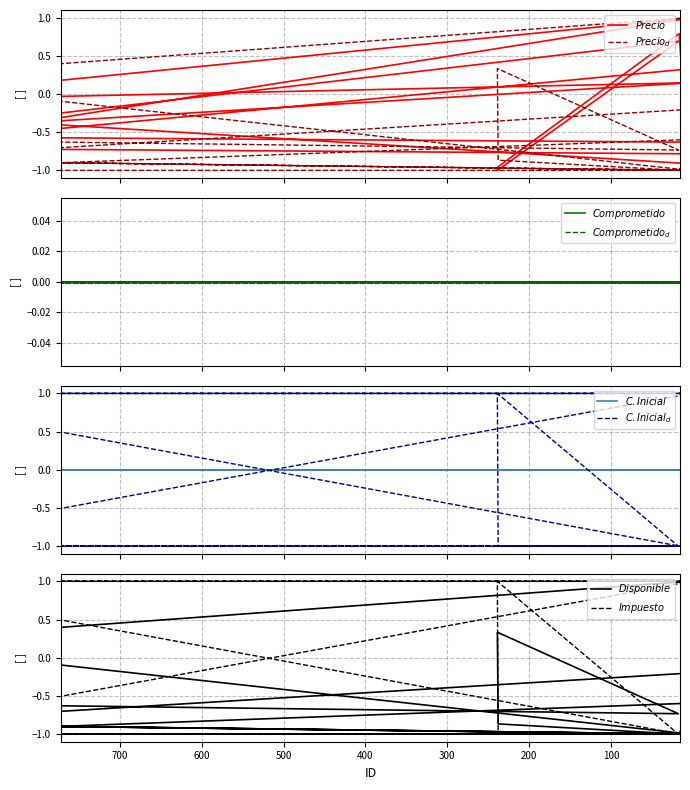

How many positive values does the Disponible series have?

3